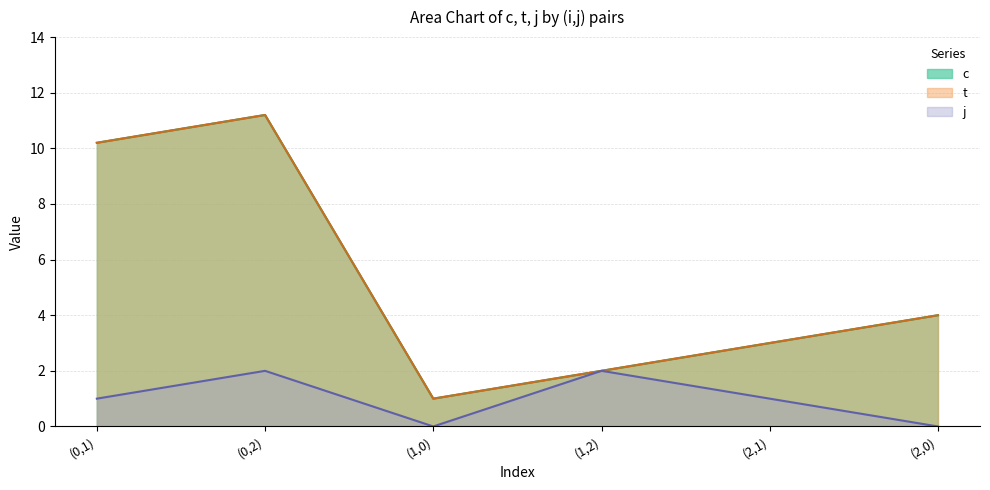

At which label is j closest to 1?

(0,1)